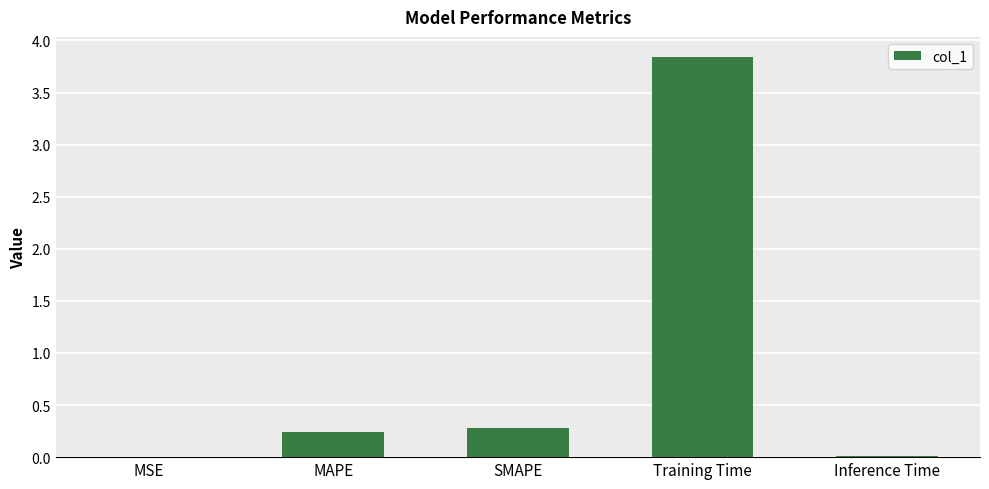

At which category does the chart reach its peak across all series?

Training Time